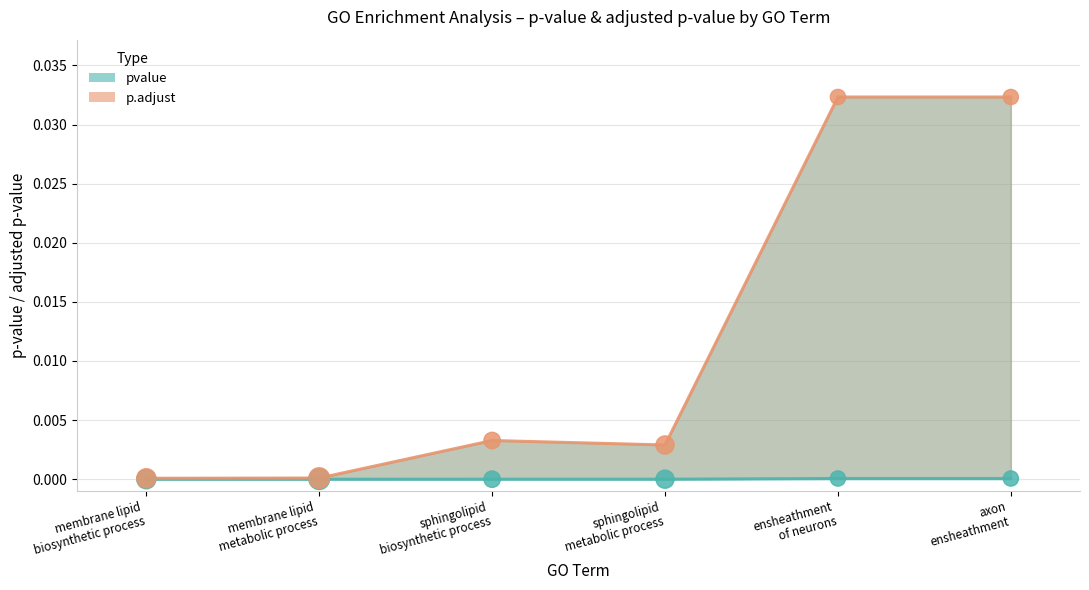

Which has a higher value, sphingolipid
biosynthetic process or membrane lipid
biosynthetic process?

sphingolipid
biosynthetic process